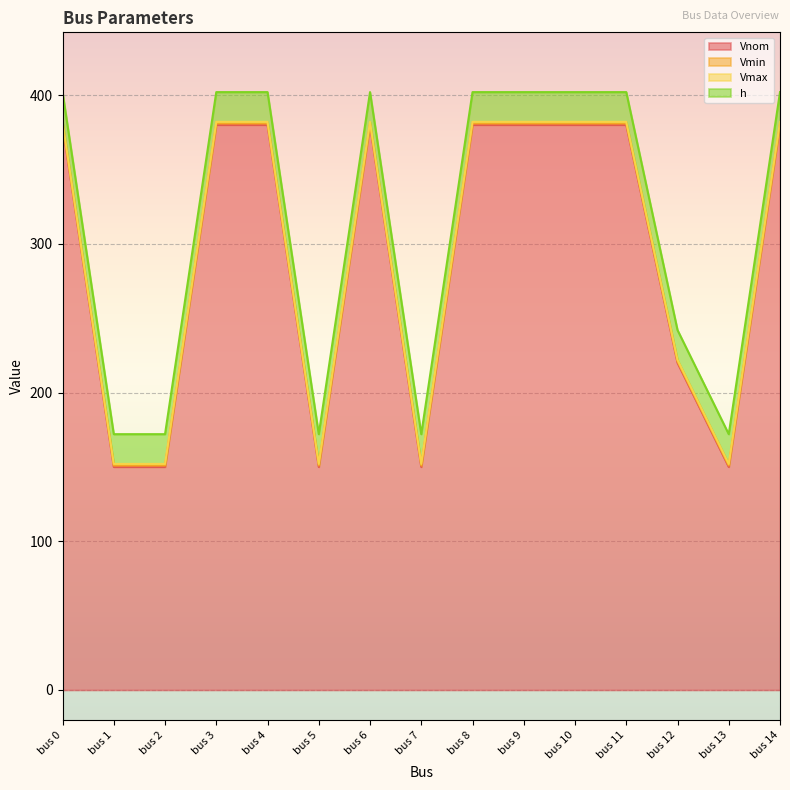

Rank the series by their maximum value, from highest to lowest.

Vnom, h, Vmax, Vmin